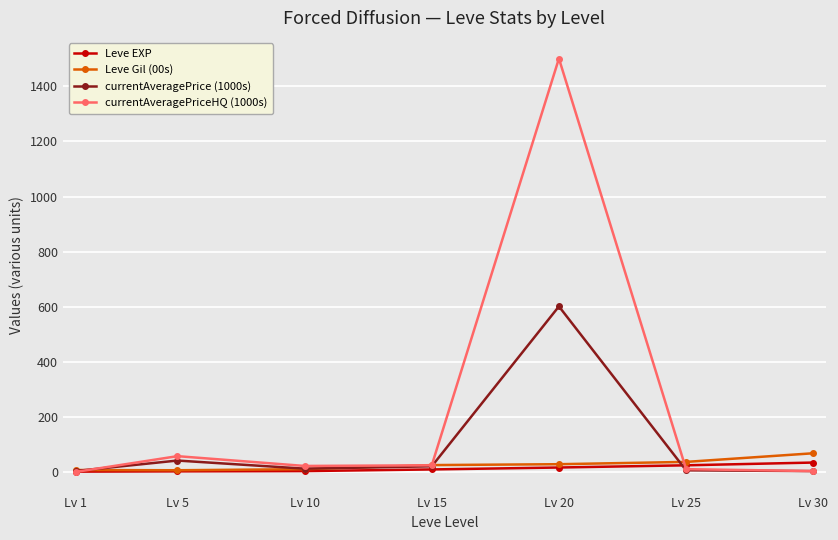

The Leve EXP series shows 16.0 at Lv 20. True or false?

True